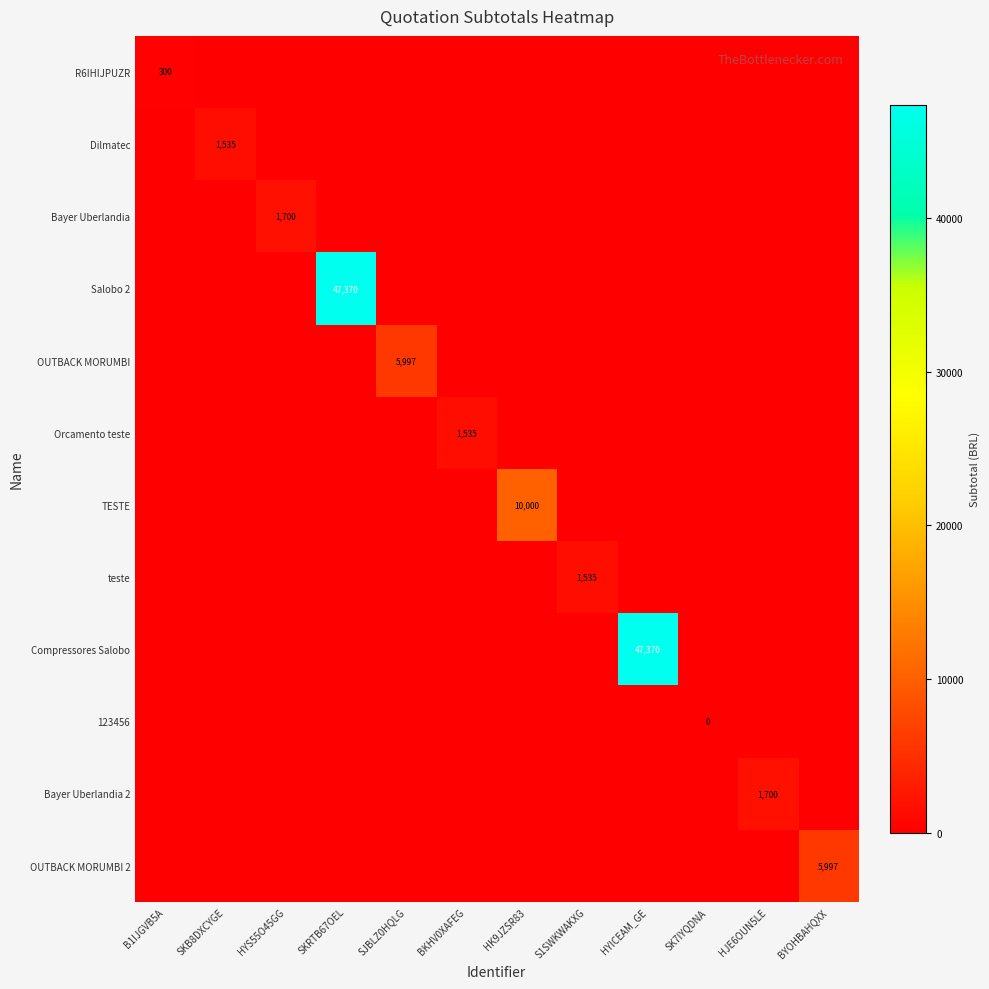

Which category has the lowest value in the TESTE series?

B1IJGVB5A